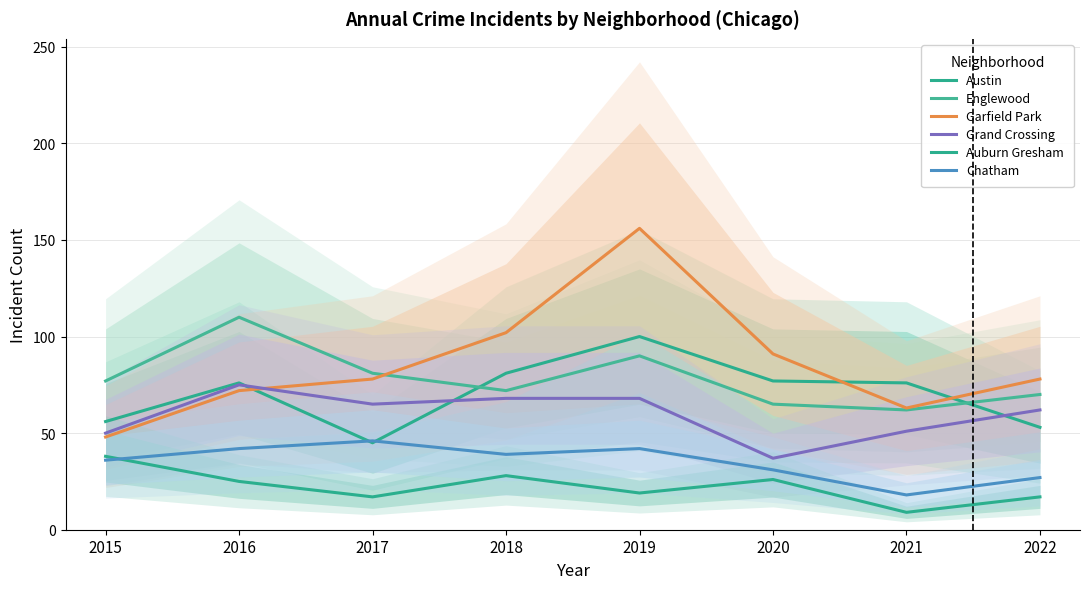

True or false: Austin and Chatham intersect in this chart.

True